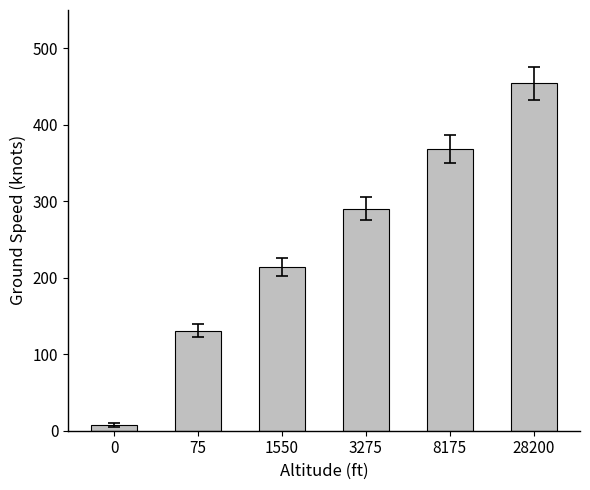

What is the difference between the maximum and minimum values?

447